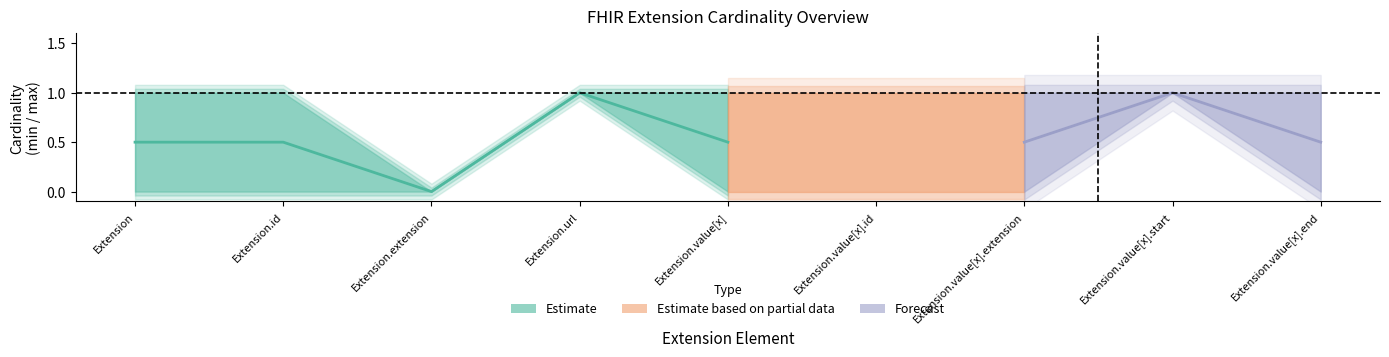

What is the average value of the mid series?

0.6